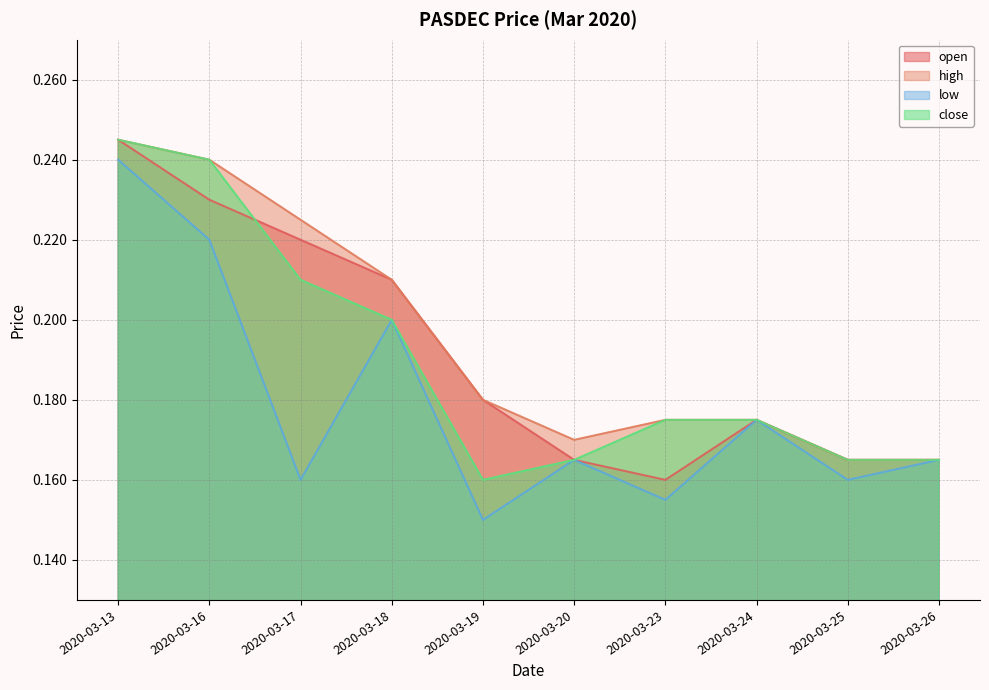

At which label does high reach its peak?

2020-03-13